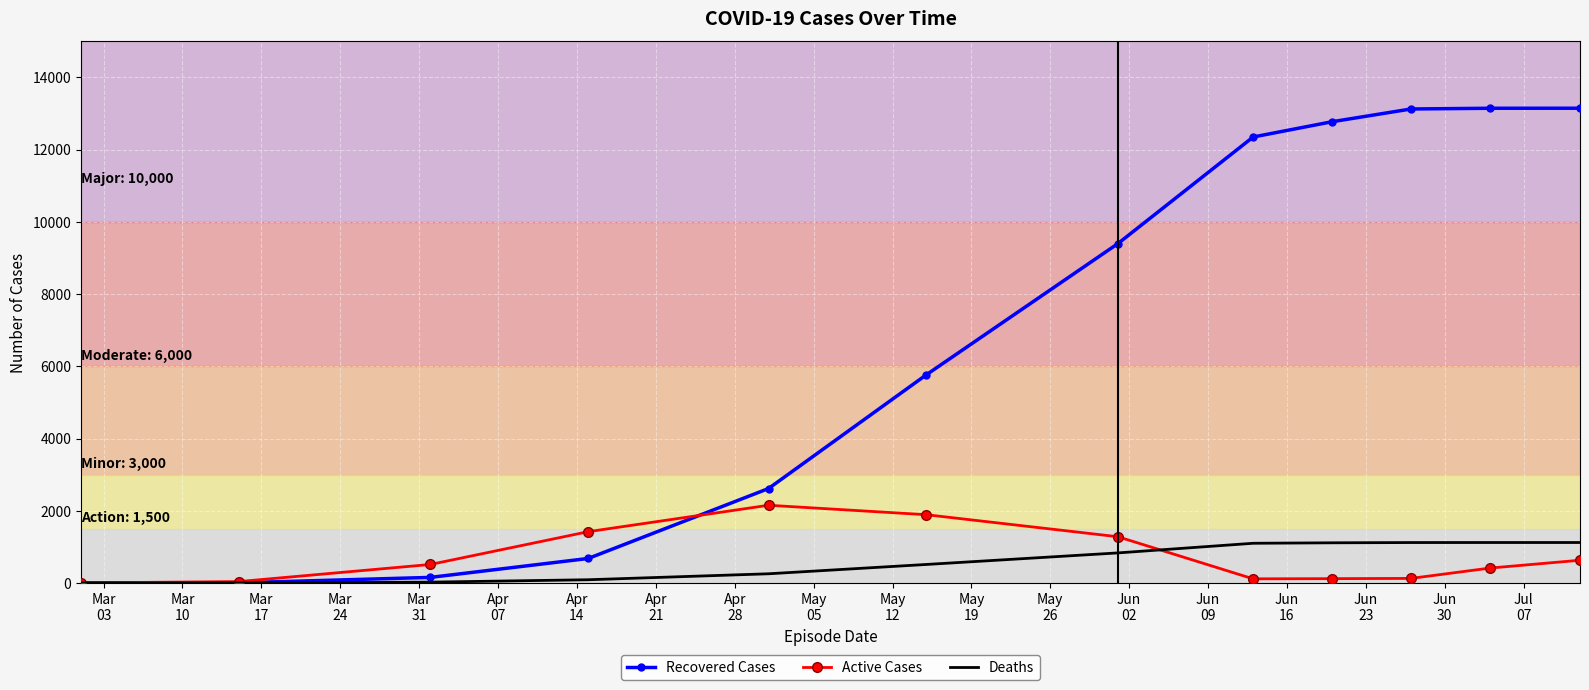

Which series has the largest range (max minus min)?

Recovered Cases